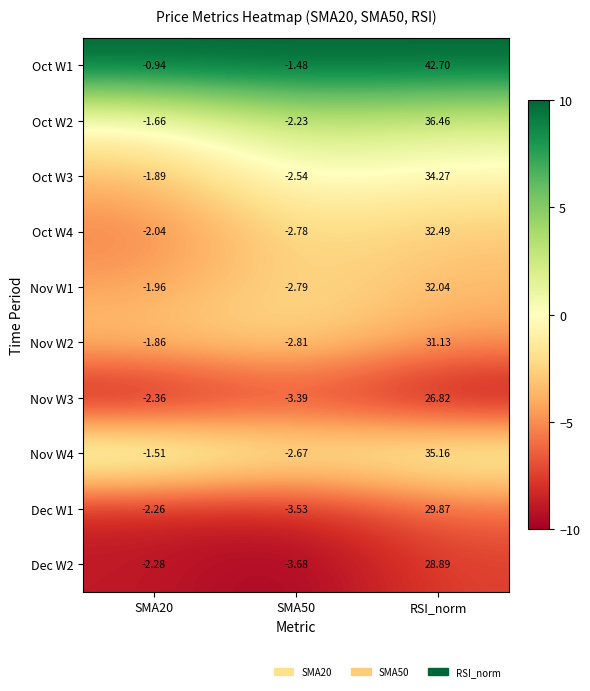

Which series changed the most between SMA50 and RSI_norm?

Oct W1